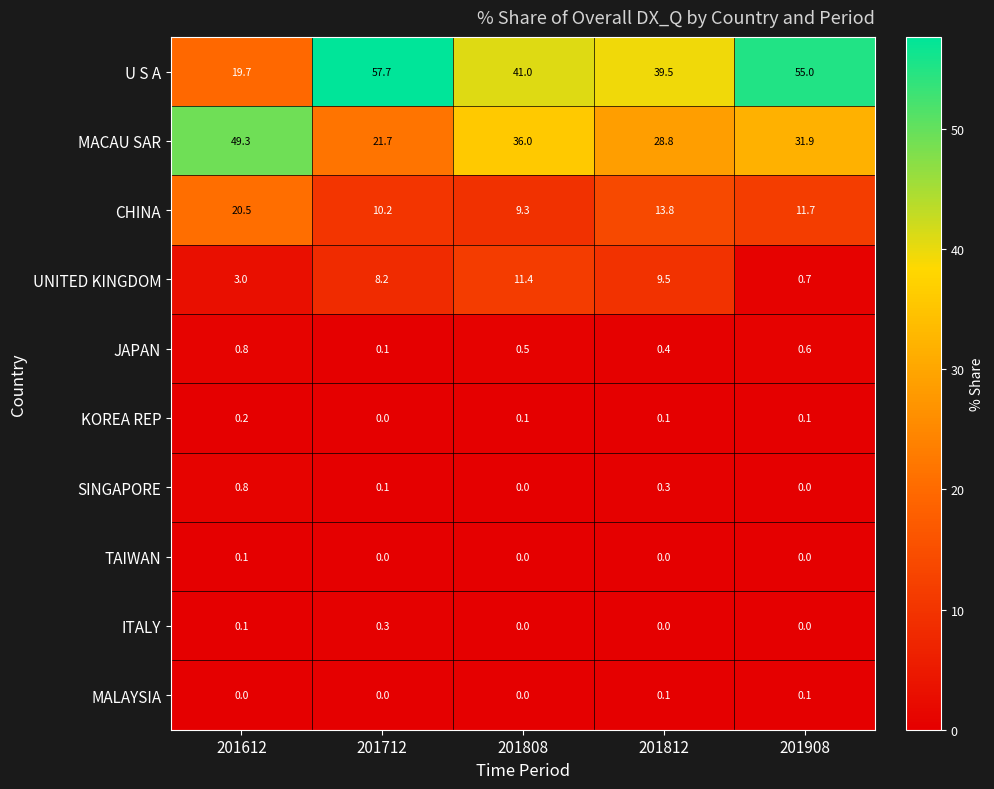

Is the value of ITALY at 201808 greater than the value of JAPAN at 201812?

No